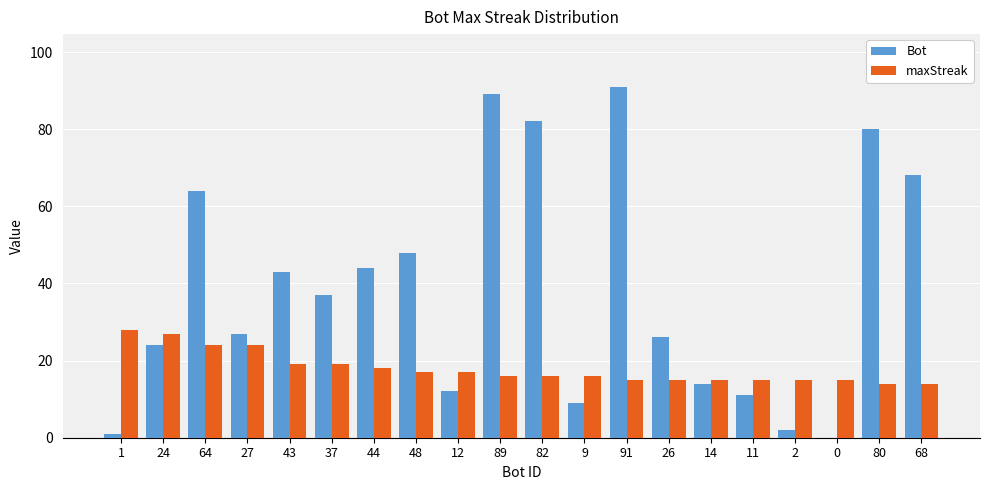

What are all the series names shown in the legend?

Bot, maxStreak